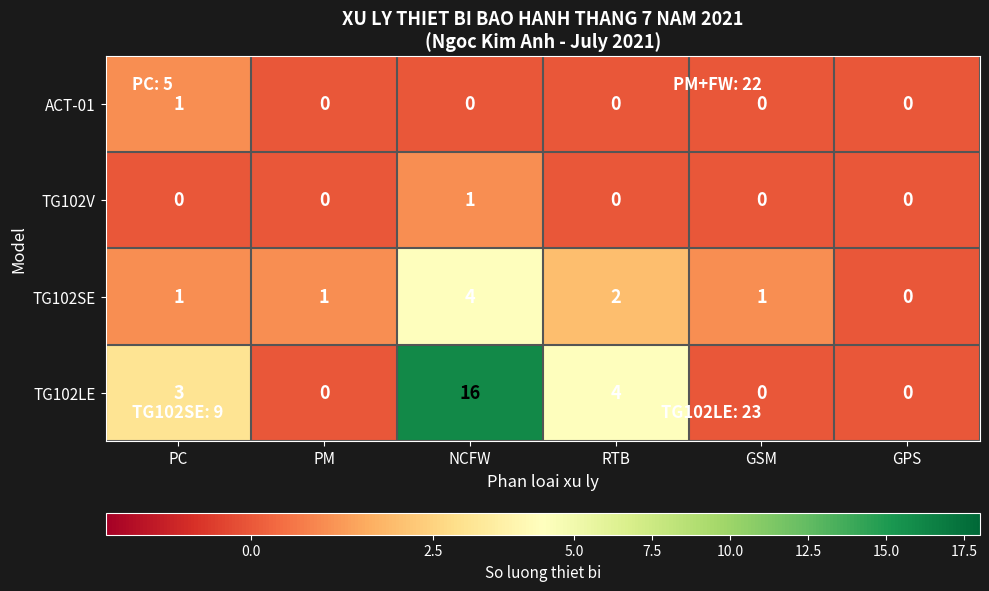

Which series changed the most between RTB and GSM?

TG102LE